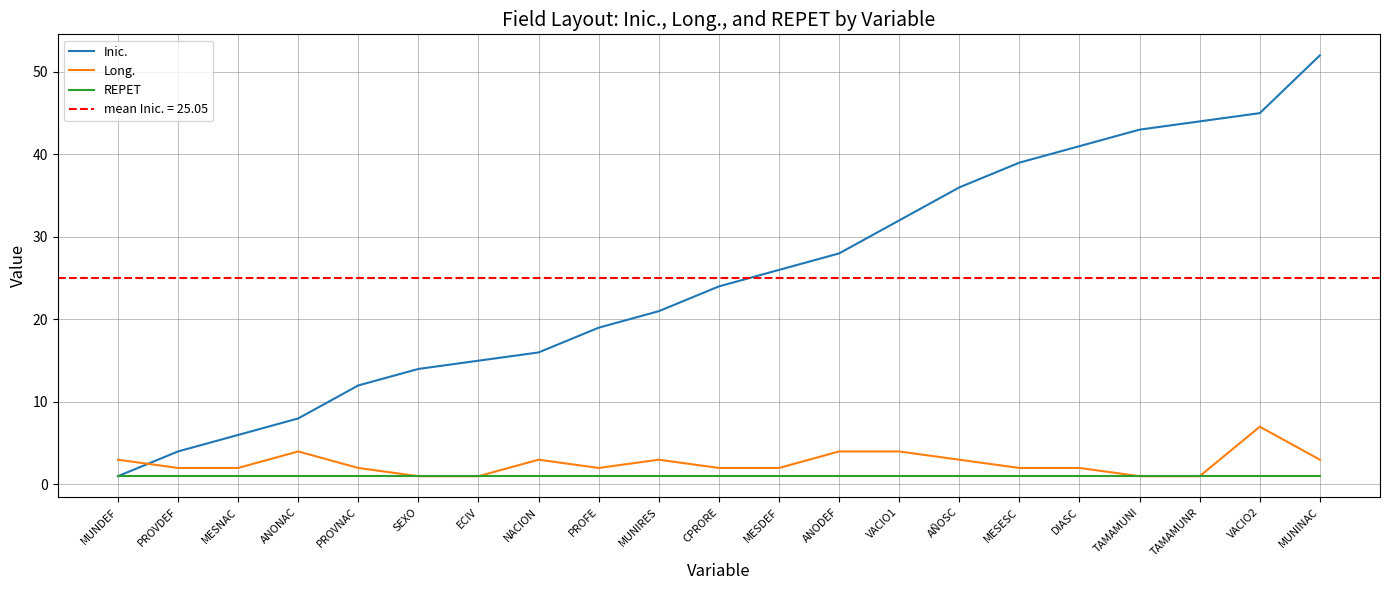

What is the sum of the REPET values at PROFE and NACION?

2